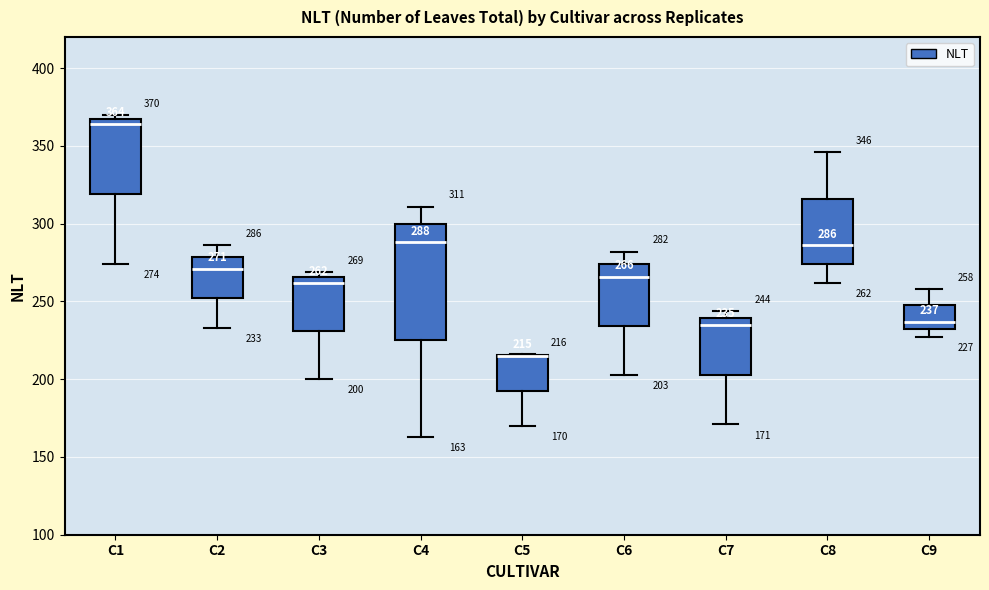

Which box is the tallest, from its lower edge to its upper edge?

C4